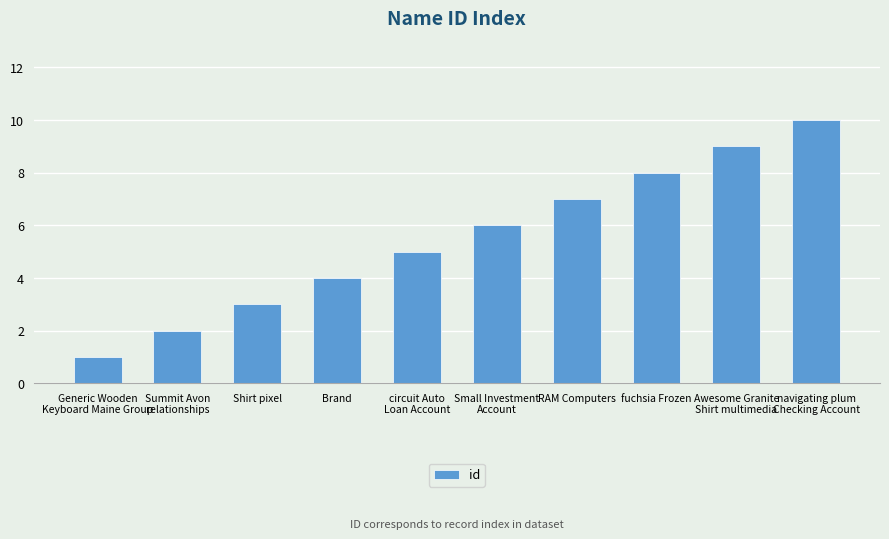

Approximately how many times larger is the value at Awesome Granite
Shirt multimedia compared to navigating plum
Checking Account?

0.9